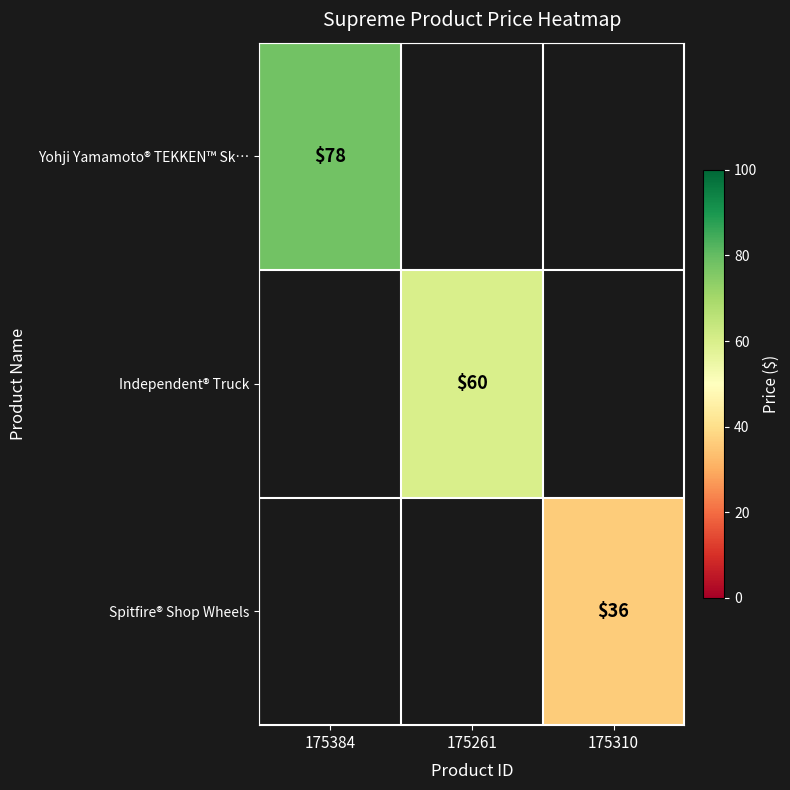

True or false: Independent® Truck has a value of 41 at 175261.

False